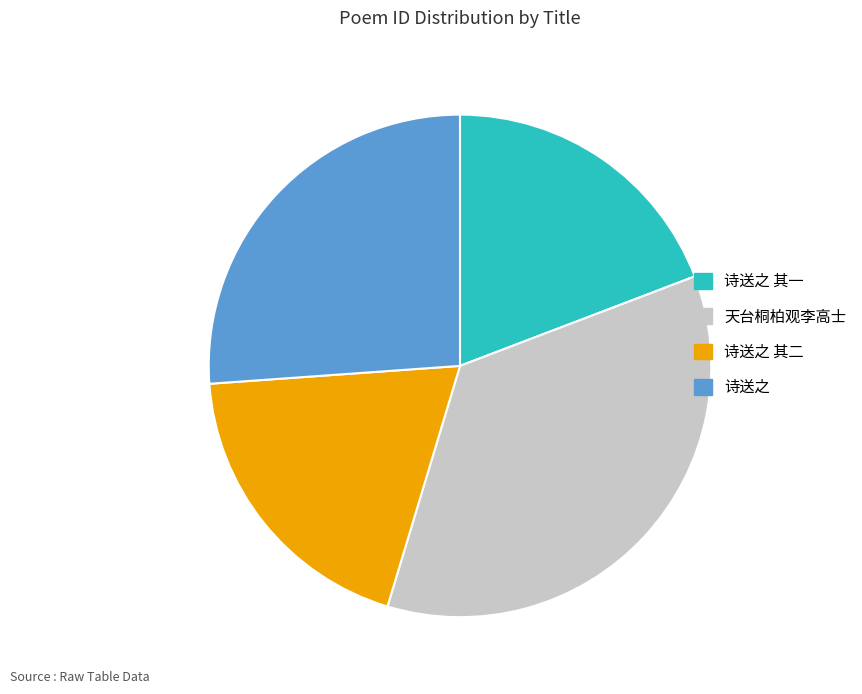

Does any single category account for the majority?

No